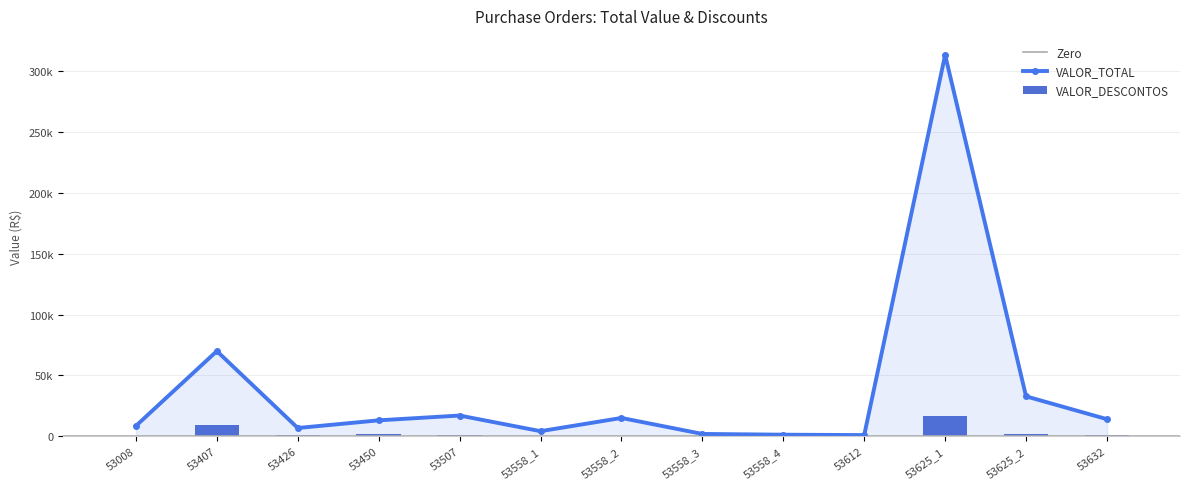

What is the difference between the second highest and second lowest values in the VALOR_DESCONTOS series?

9448.0